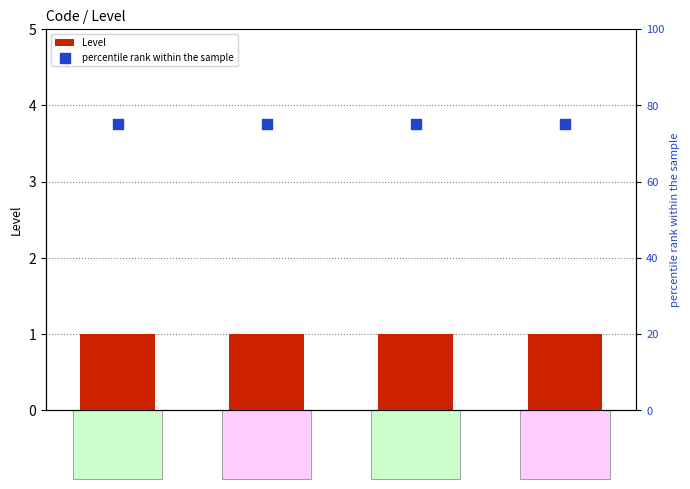

Which series reaches the minimum Y coordinate?

Level